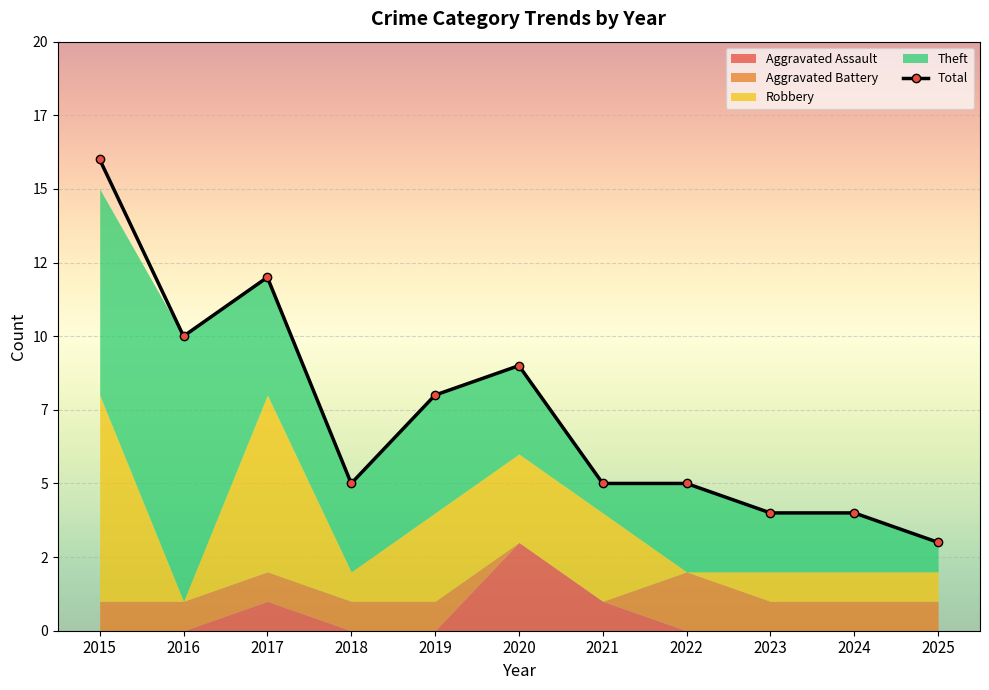

What is the approximate value of Robbery at 2020?

3